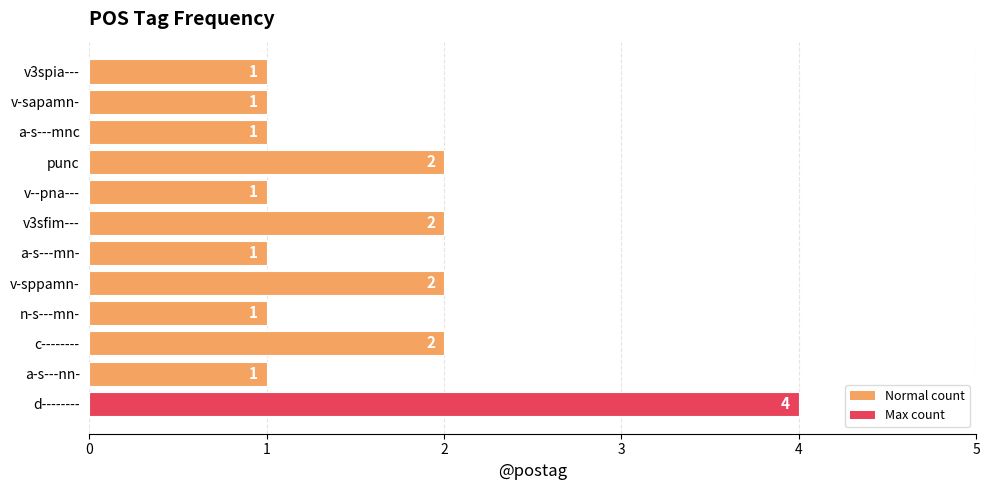

Reading bottom to top, transcribe all the data shown in this chart.

4	1	2	1	2	1	2	1	2	1	1	1